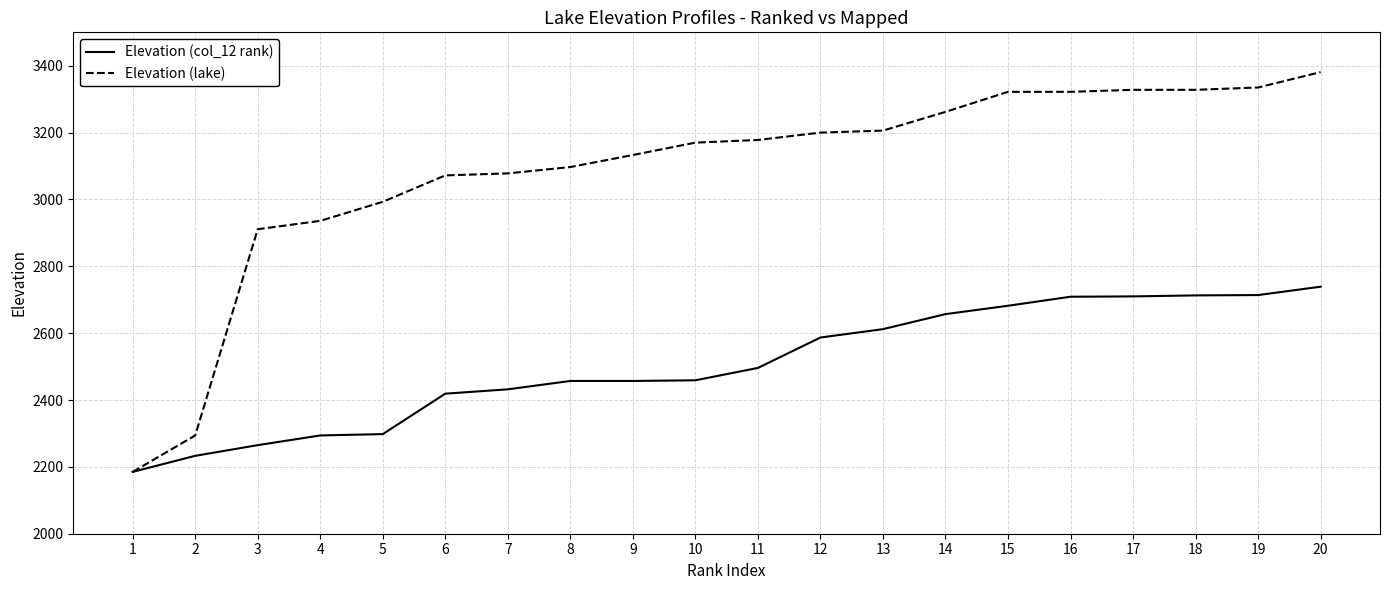

At which label does Elevation (col_12 rank) reach its minimum?

1